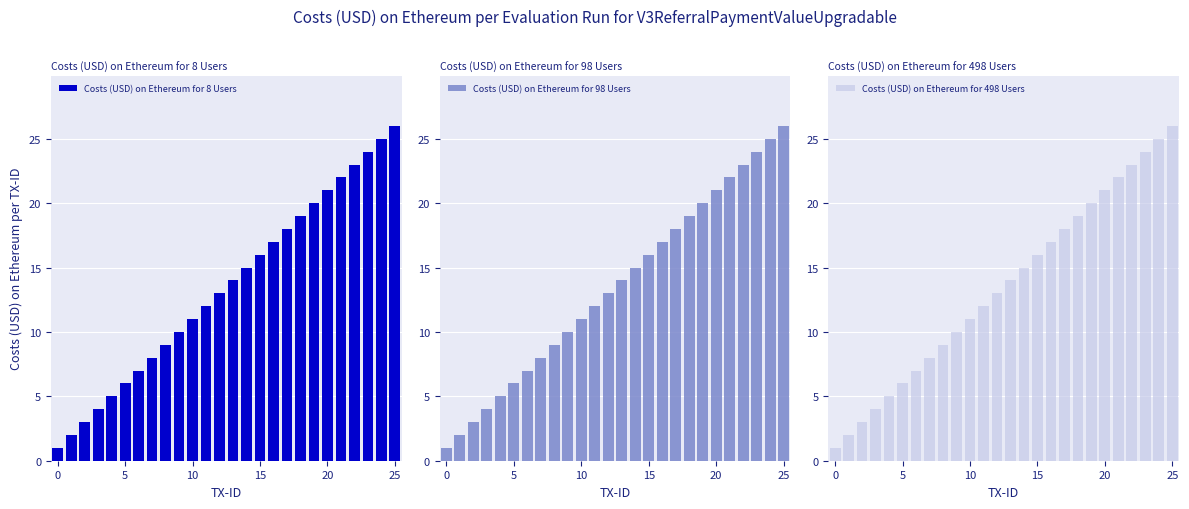

True or false: Costs (USD) on Ethereum for 8 Users has a value of 6 at 5.

True